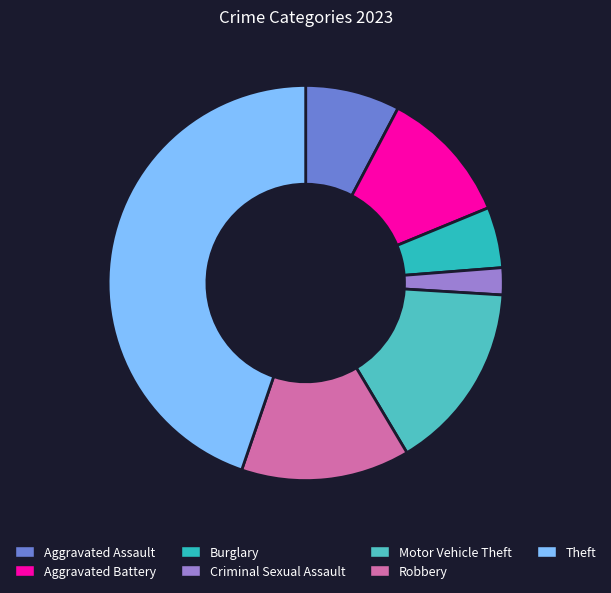

To the nearest percent, what percentage of the pie is Burglary?

5%